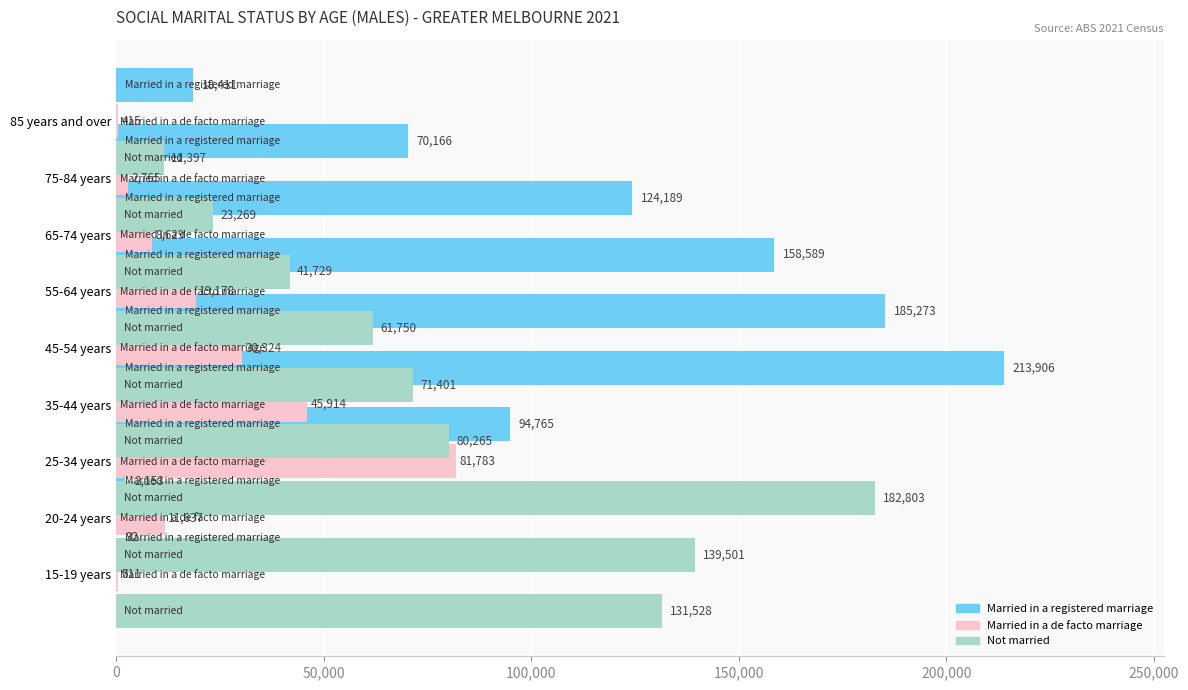

Between 85 years and over and 35-44 years, which is larger?

35-44 years